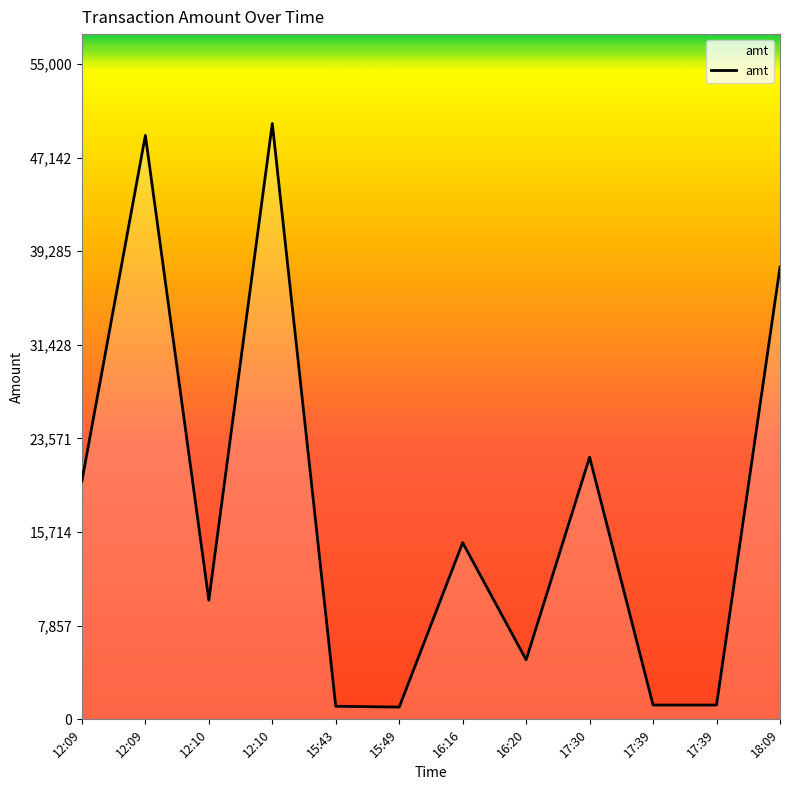

How many lines are shown in the chart?

1